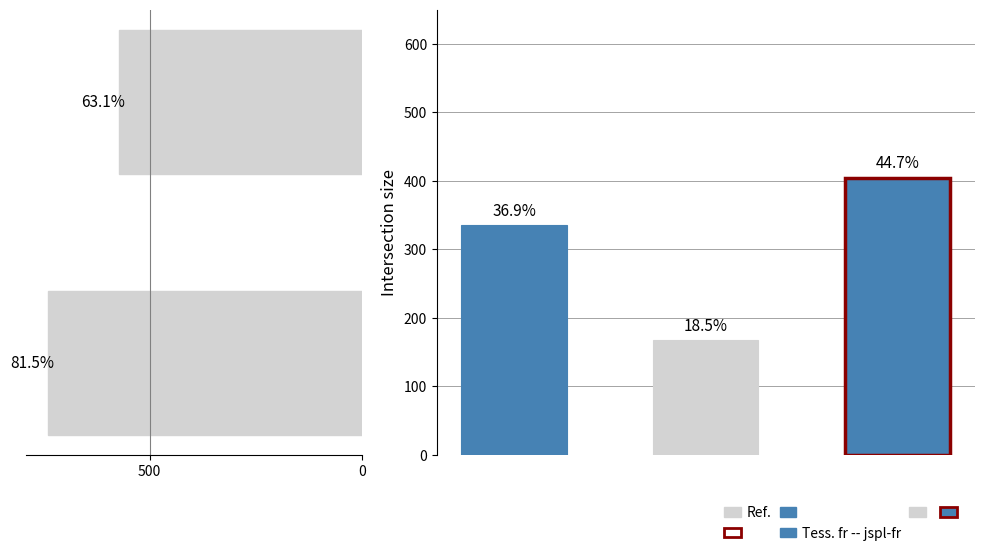

What is the change in value from 500 to 0?

+168